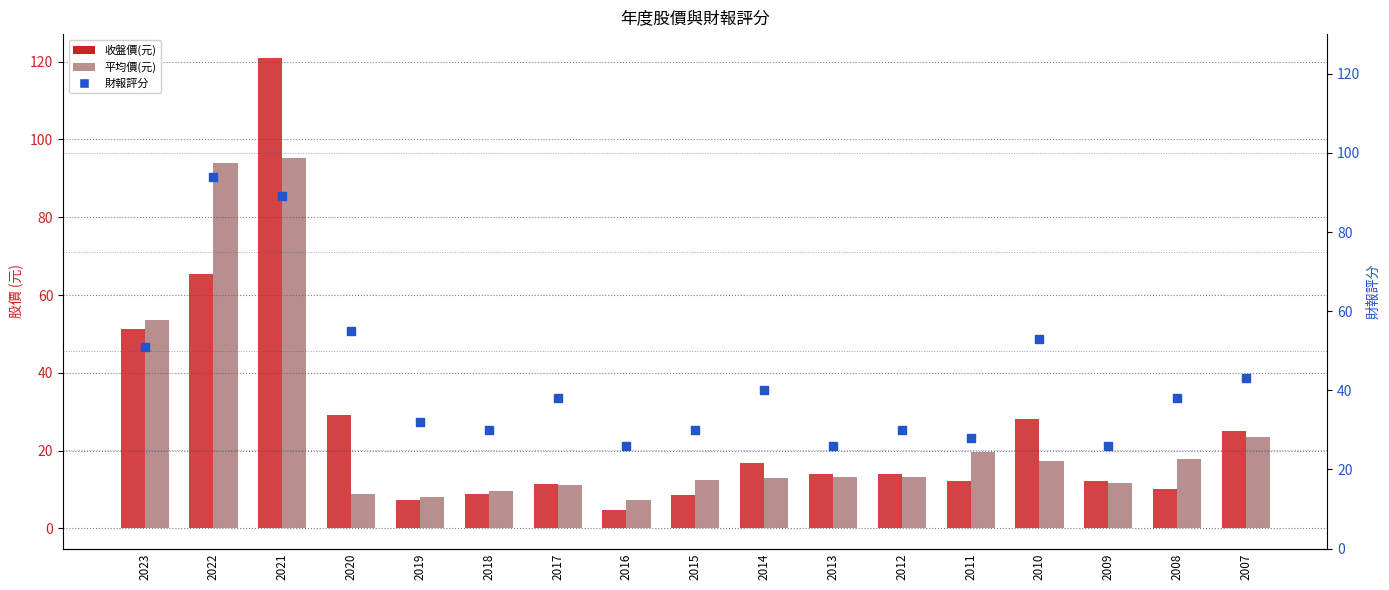

What is the total value across all series at 2023?

155.9